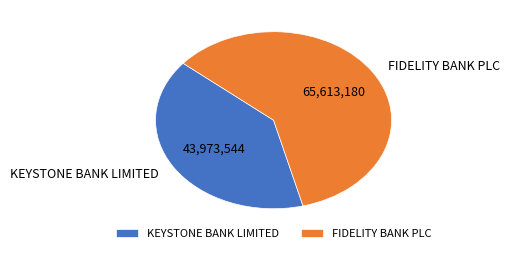

What is the largest slice in the pie chart?

FIDELITY BANK PLC